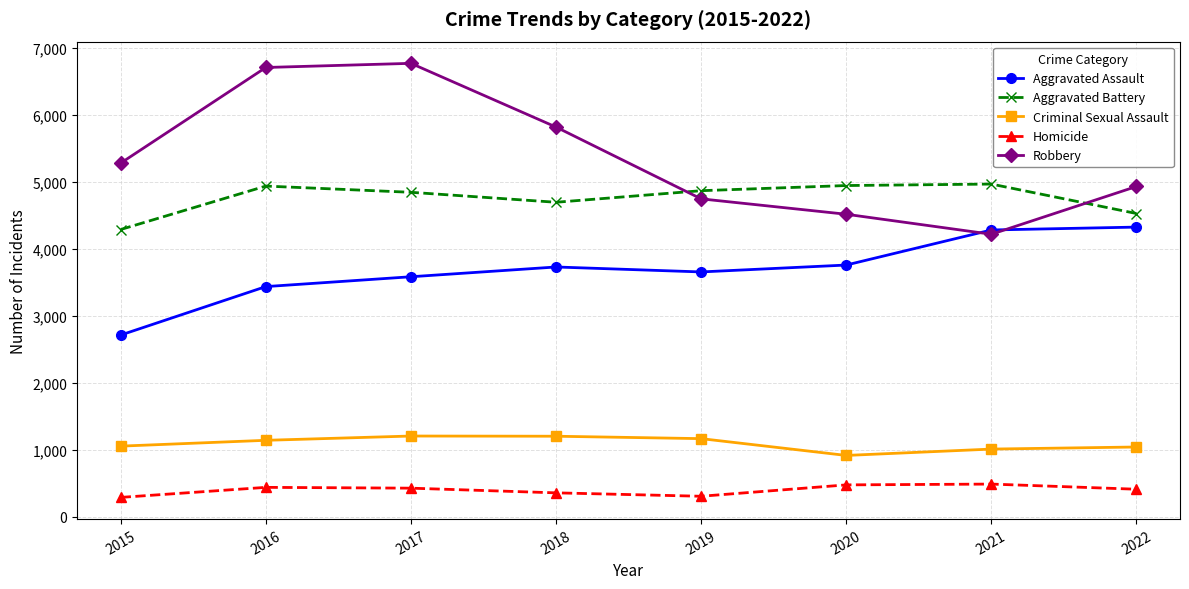

What is the smallest value displayed?

289